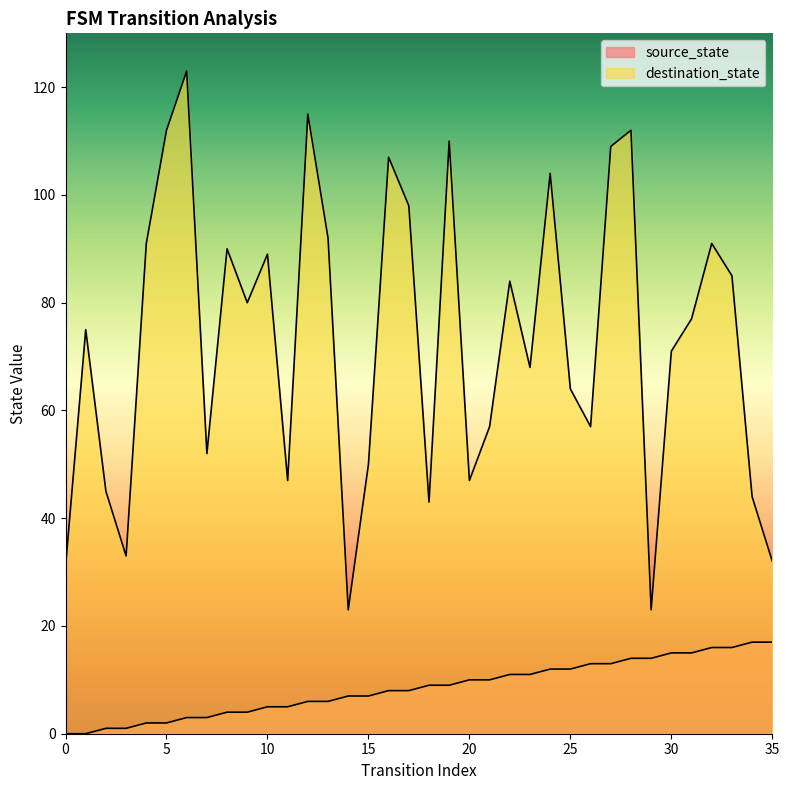

At which category is the sum across all series the highest?

6